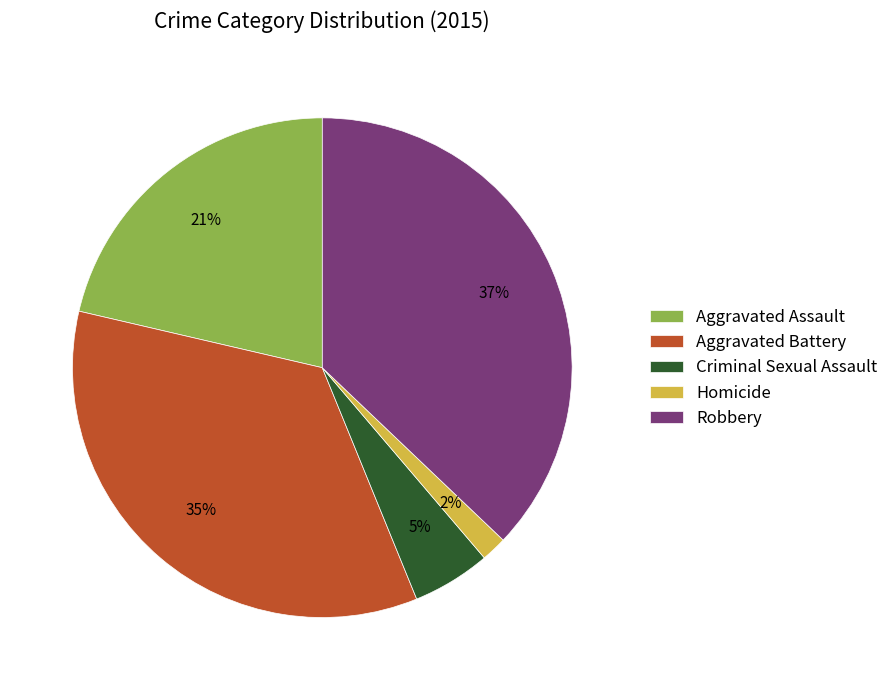

Does Homicide account for over 50% of the chart?

No